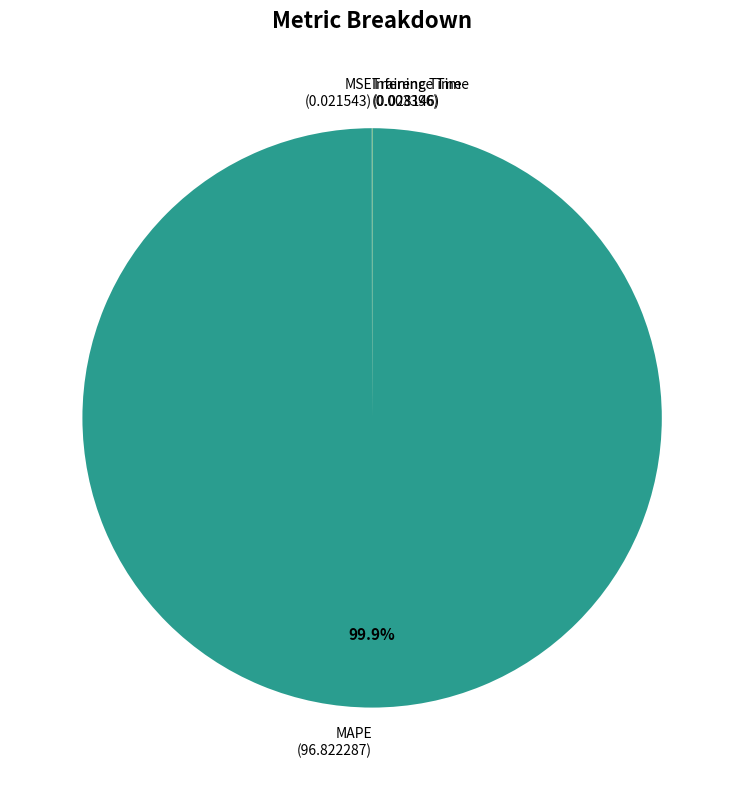

True or false: MAPE accounts for 89% of the total.

False